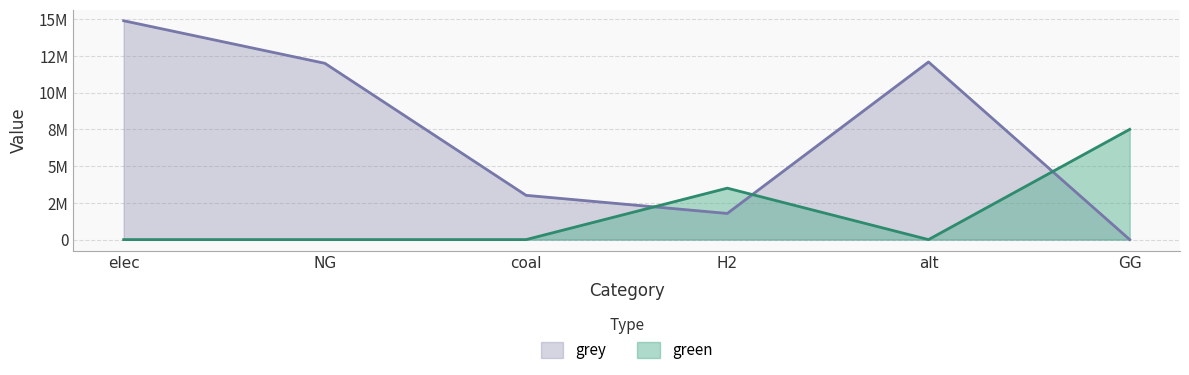

Between which two adjacent categories do grey and green first intersect?

coal and H2